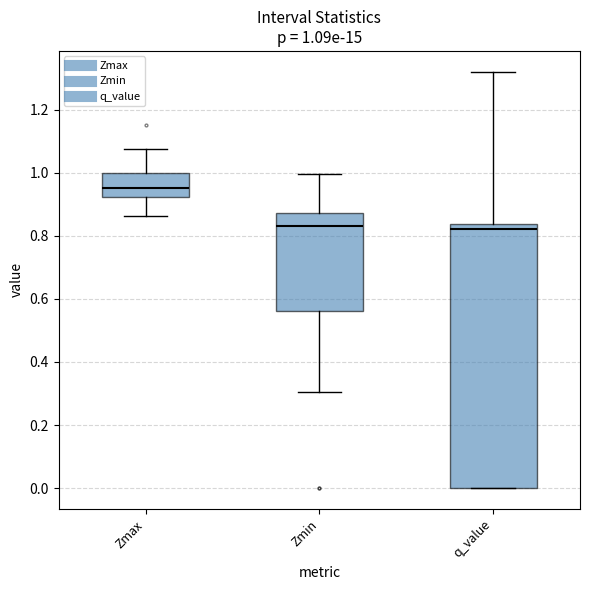

Which box has the highest median line?

Zmax